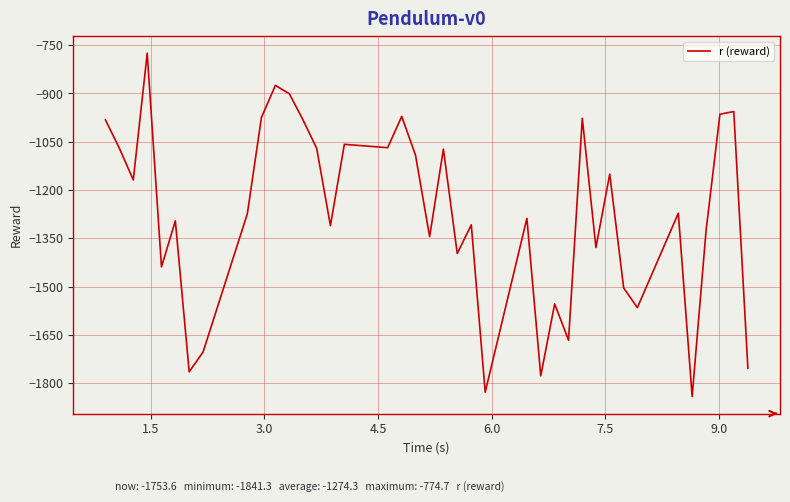

What is the minimum value shown in the chart?

-1841.3